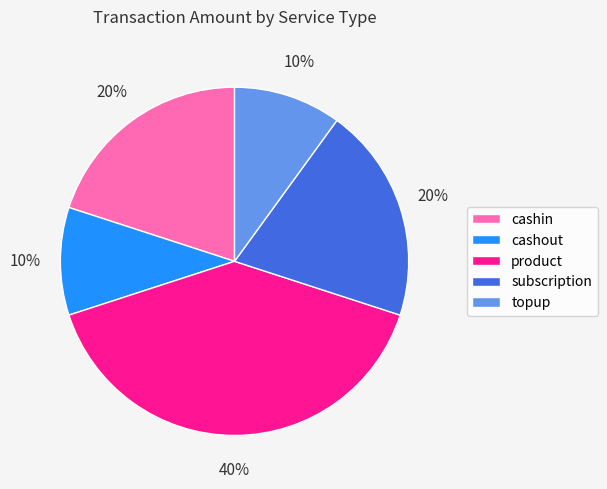

To the nearest percent, what is the combined percentage of subscription and product?

60%